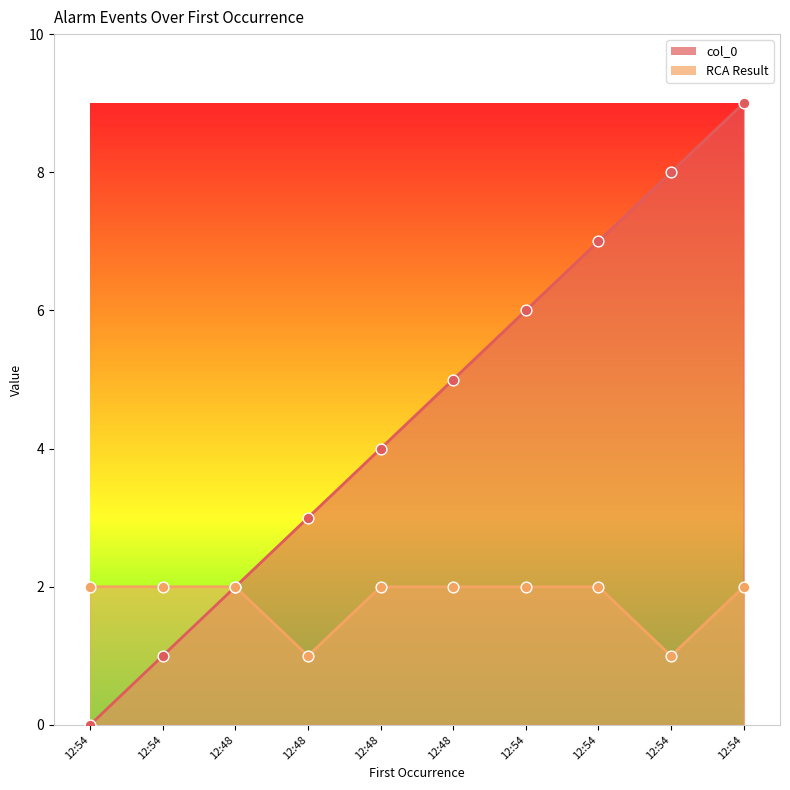

Which series contains the highest Y value?

col_0